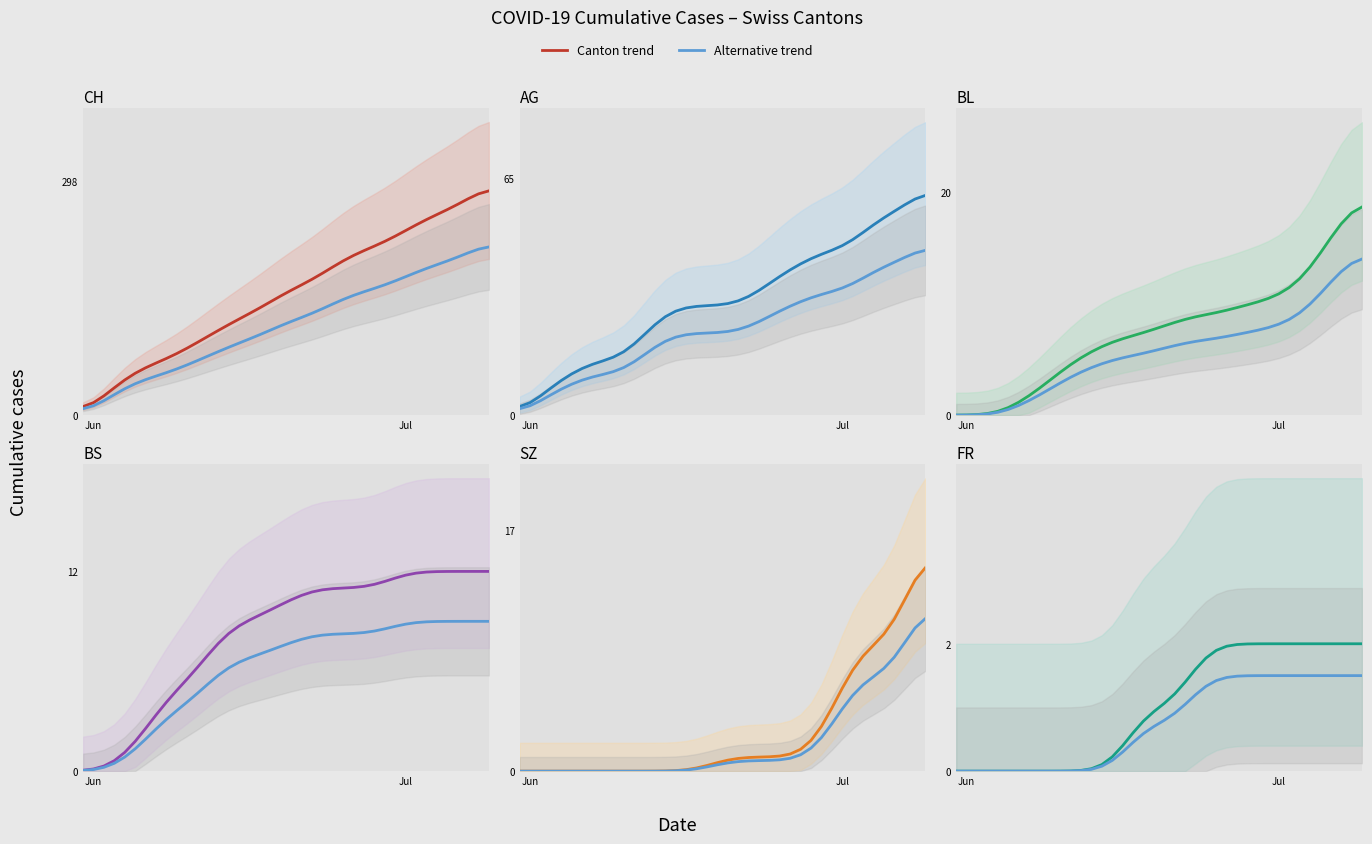

What is the sum of the BS values at 2020-05-31 and 2020-07-05?

12.1